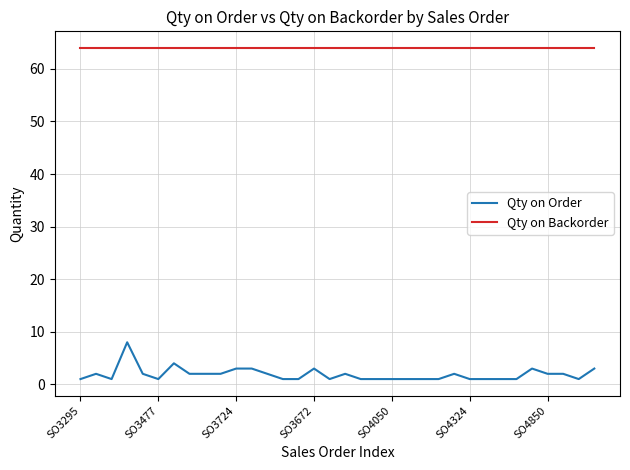

What is the greatest value displayed?

64